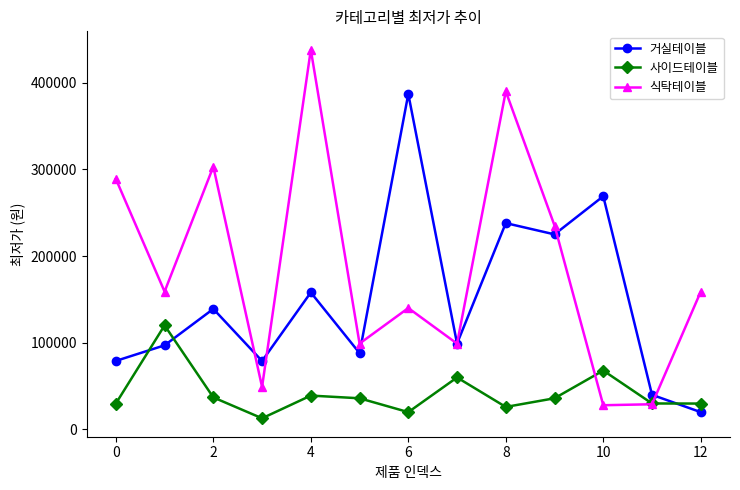

List the series in order of their overall mean, lowest first.

사이드테이블, 거실테이블, 식탁테이블